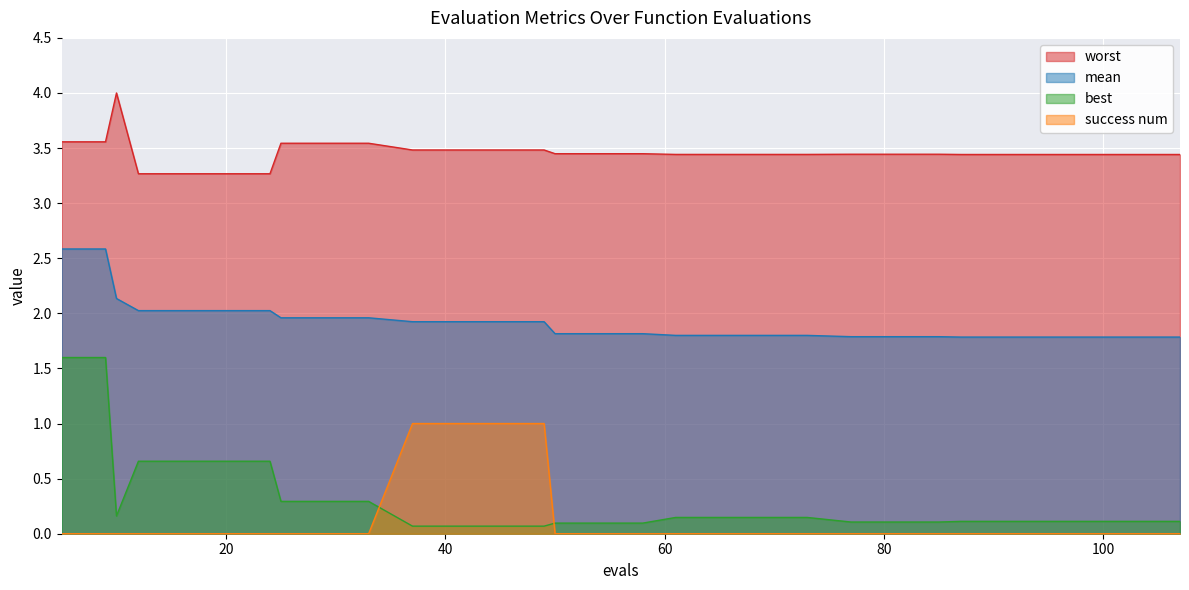

The worst series shows 3.4 at 77. True or false?

True